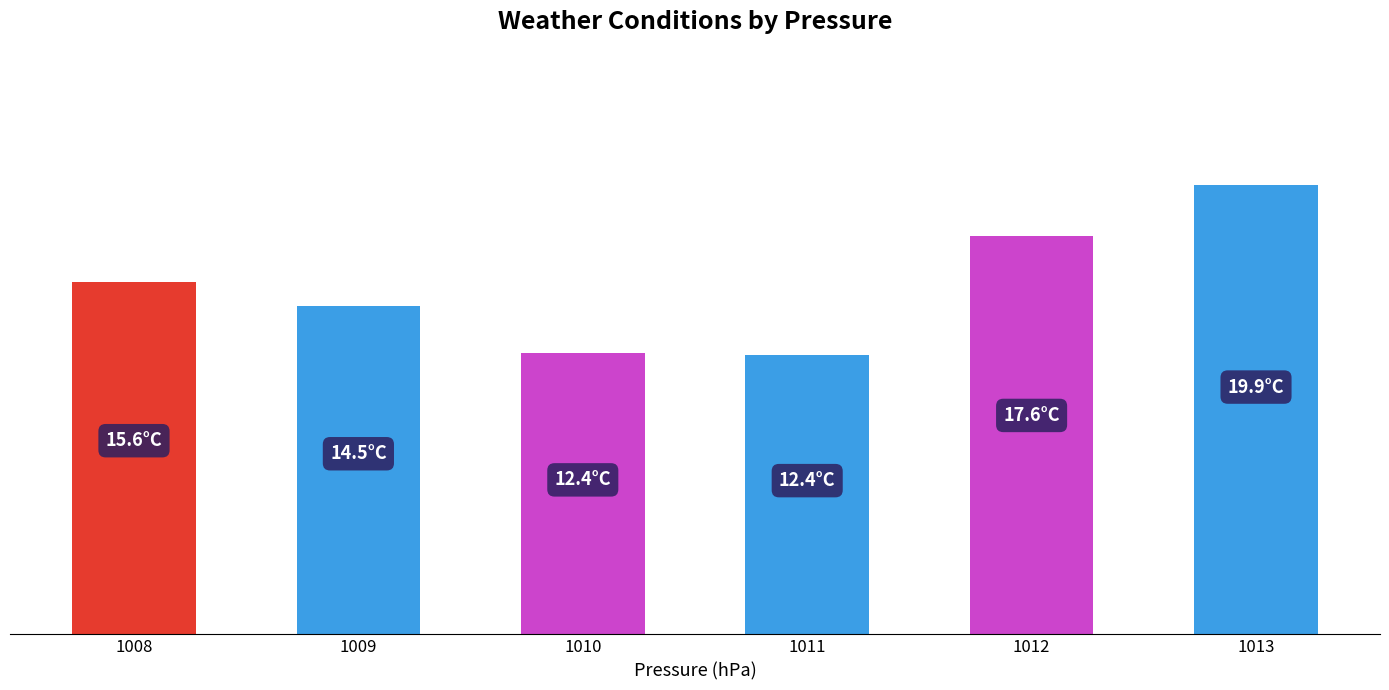

Approximately how many times larger is the value at 1011 compared to 1008?

0.8